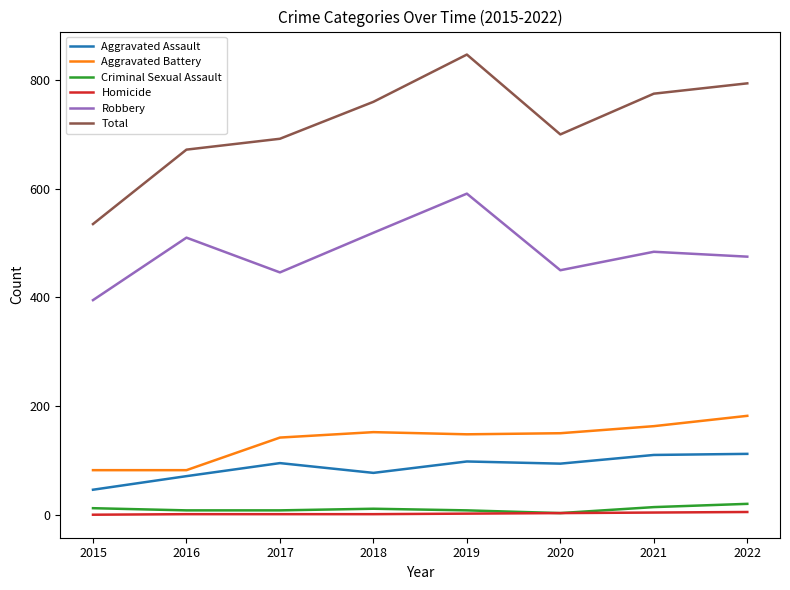

What are all the series names shown in the legend?

Aggravated Assault, Aggravated Battery, Criminal Sexual Assault, Homicide, Robbery, Total